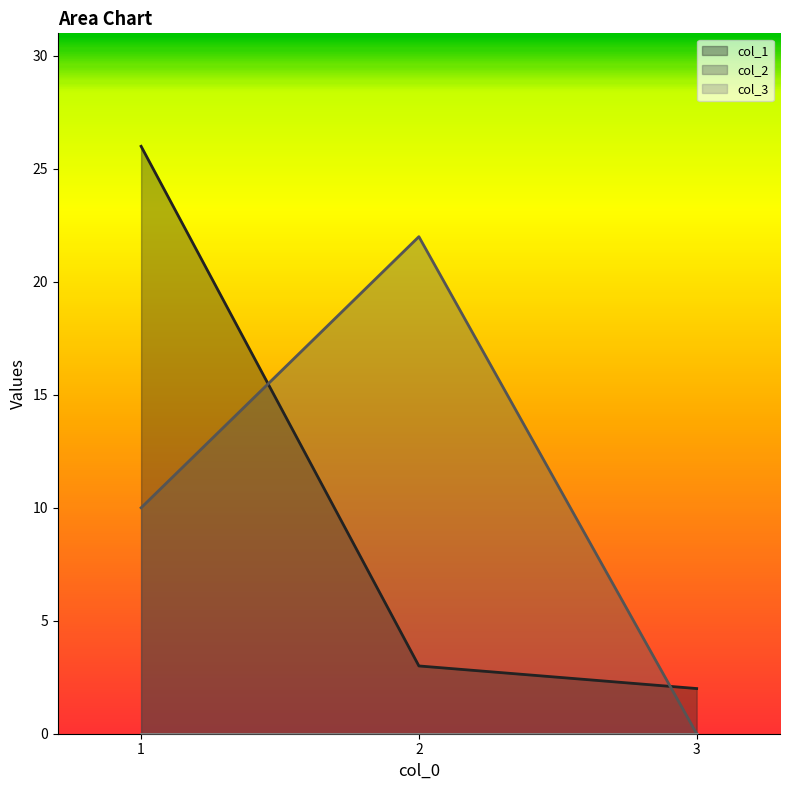

What is the difference between the maximum and minimum values in the col_2 series?

22